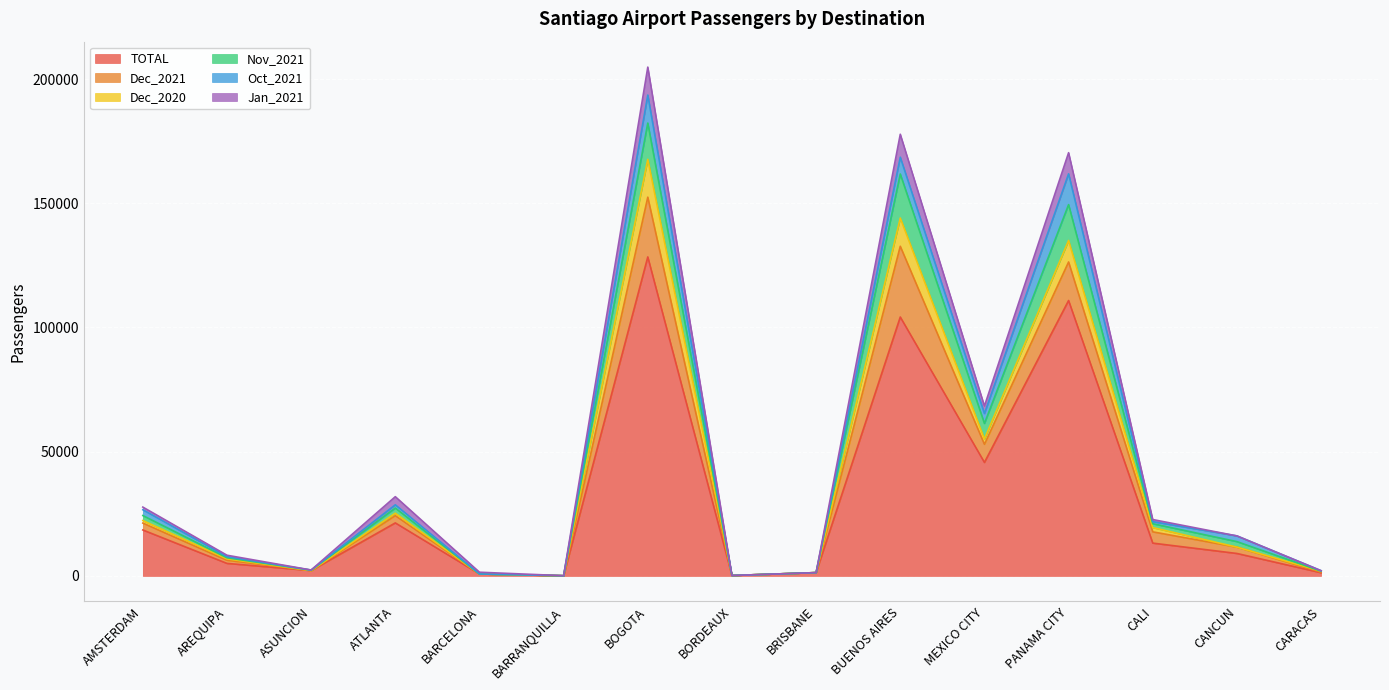

At which category is the sum across all series the highest?

BOGOTA